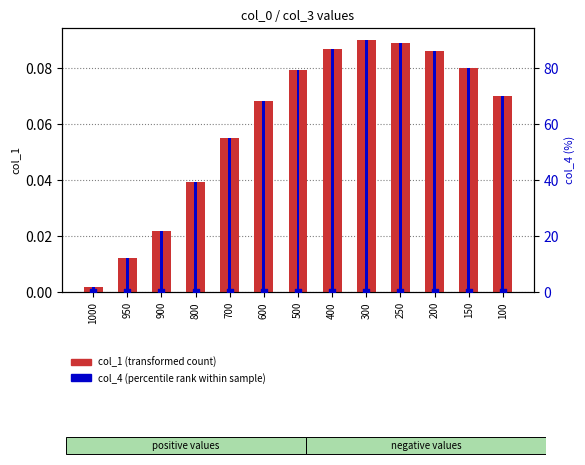

Which series reaches the minimum Y coordinate?

col_5